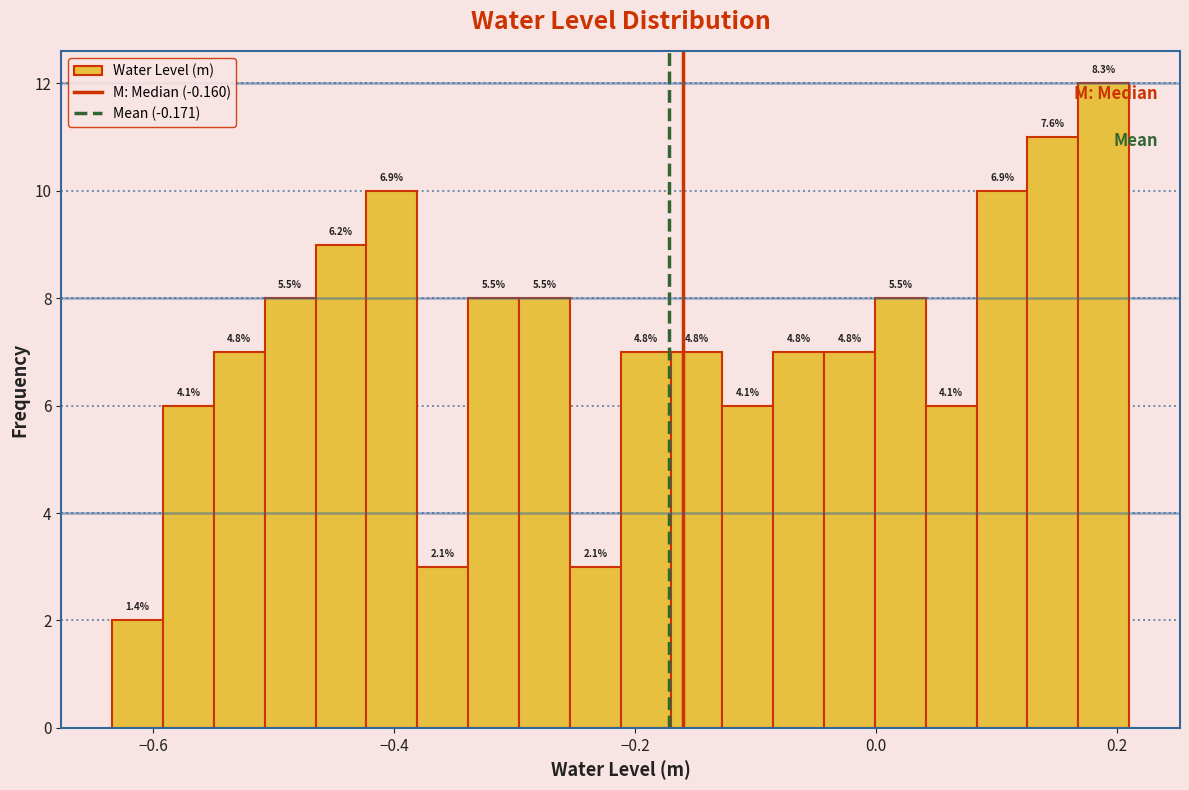

Around what value on the x-axis is the tallest bar? Give the approximate position of its centre, as read against the axis.

0.18